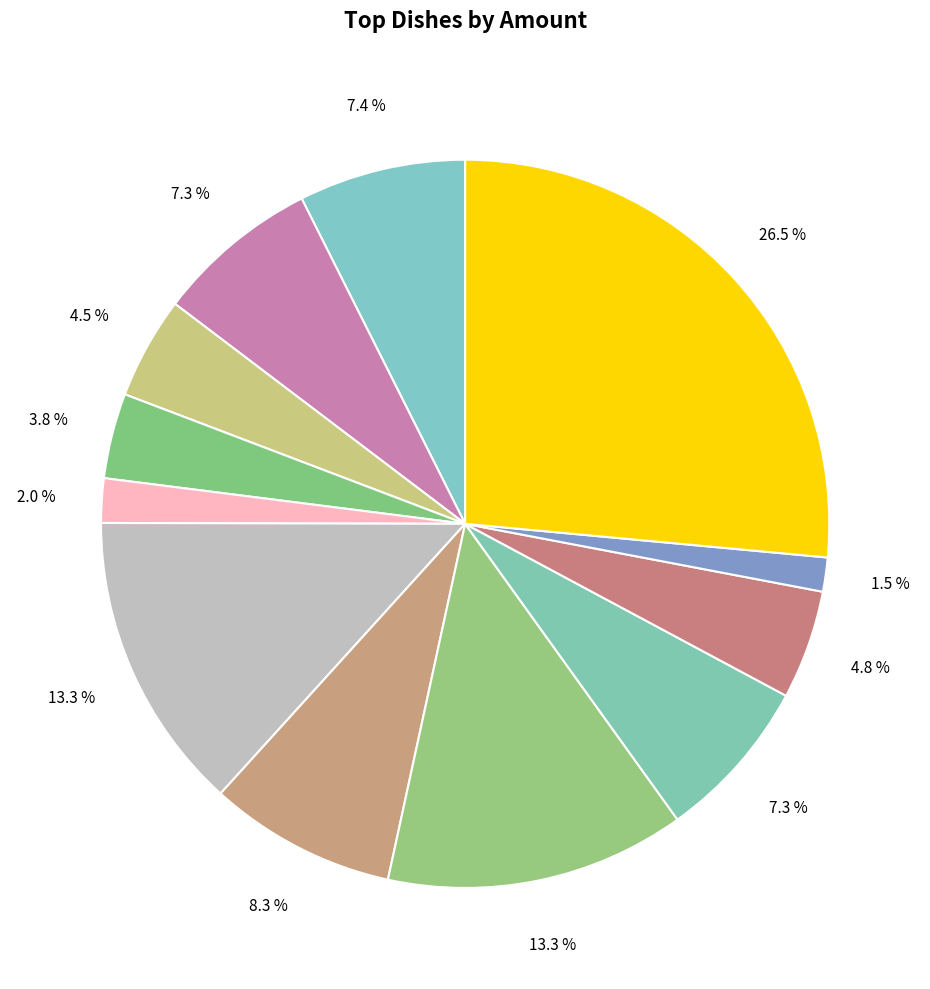

Count the number of slices in the pie.

12